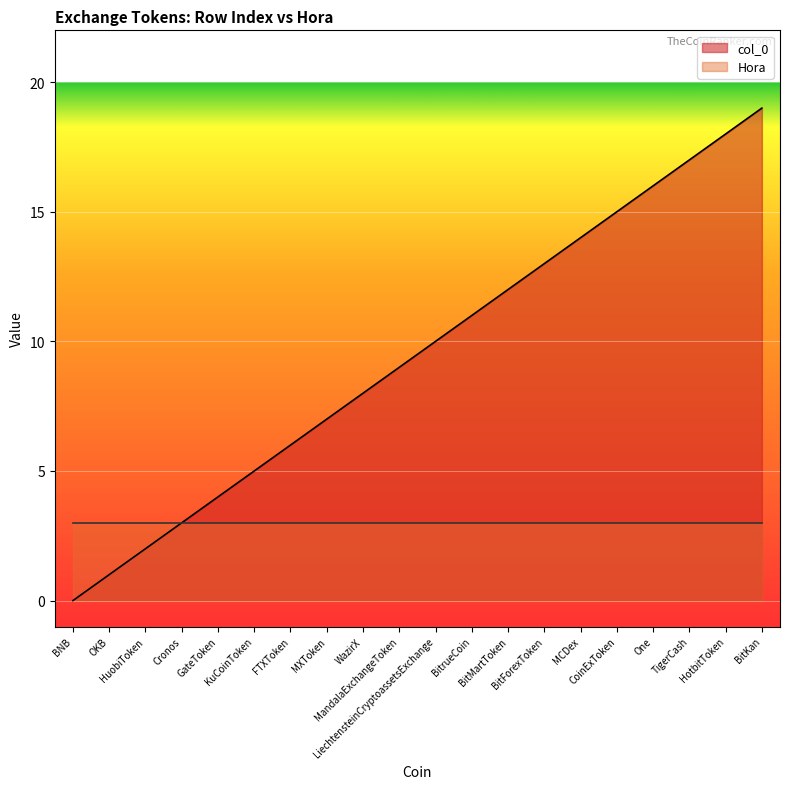

At which label is the value closest to 9?

MandalaExchangeToken